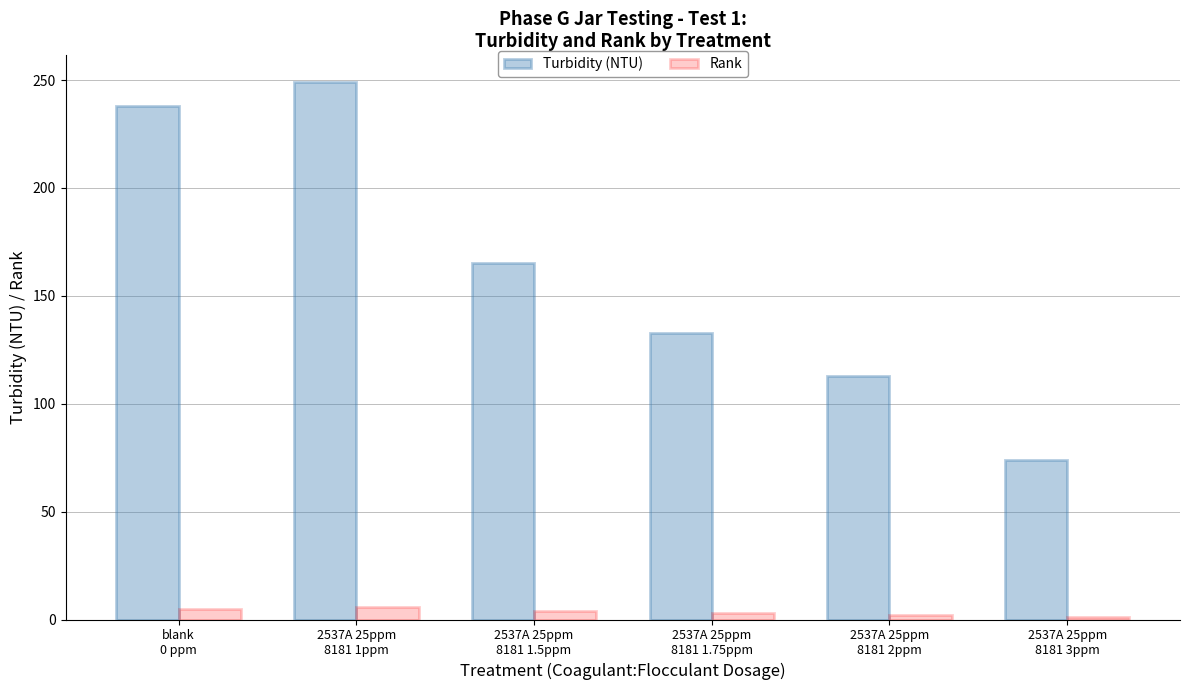

Where does the Turbidity (NTU) series first go above 165?

blank
0 ppm